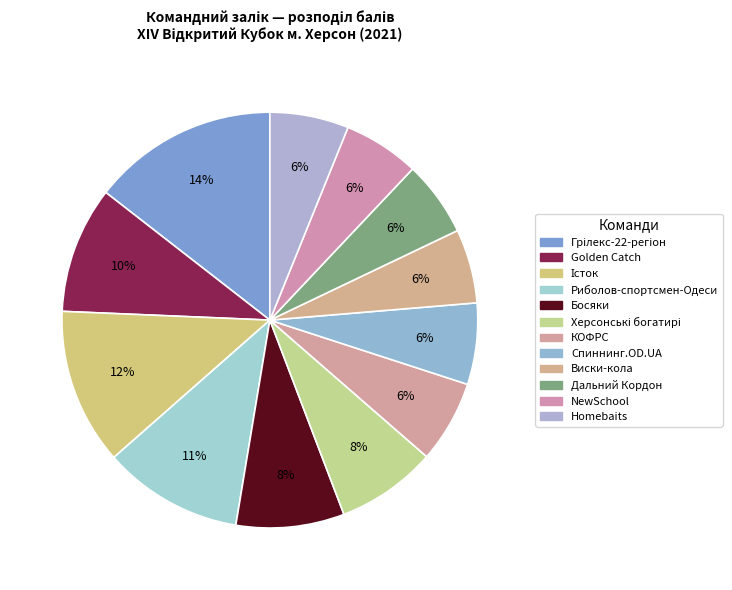

How many slices are in this pie chart?

12